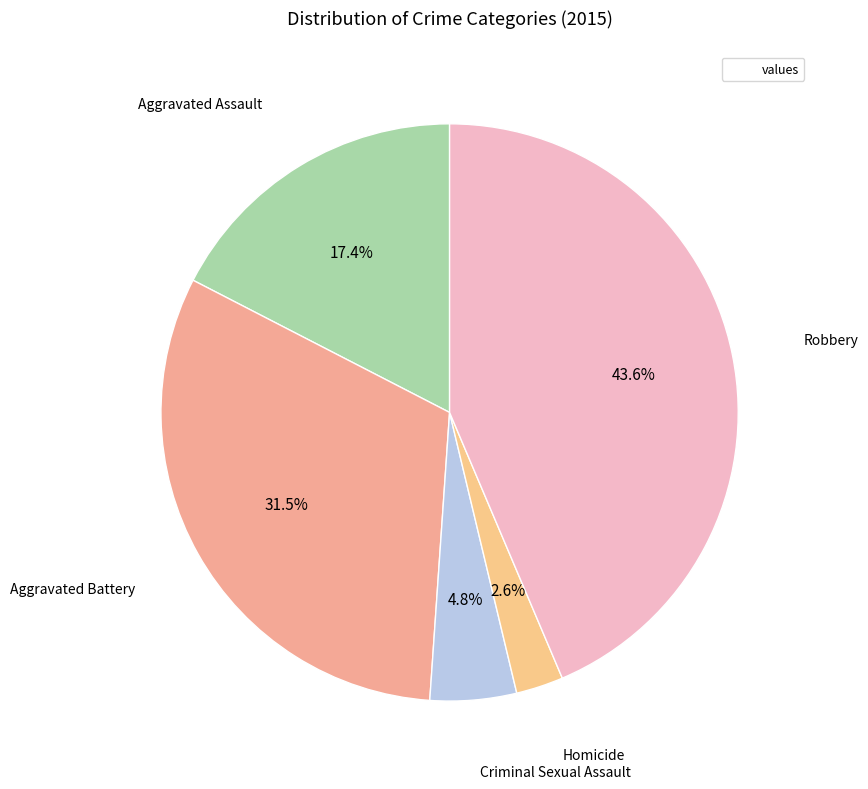

Is there a majority slice in this chart?

No